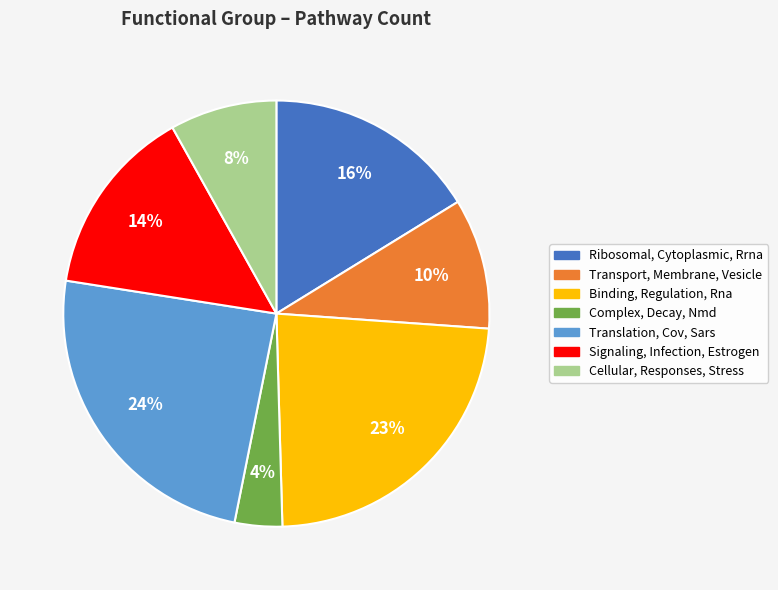

Is it true that Complex, Decay, Nmd is 4% of the pie?

True